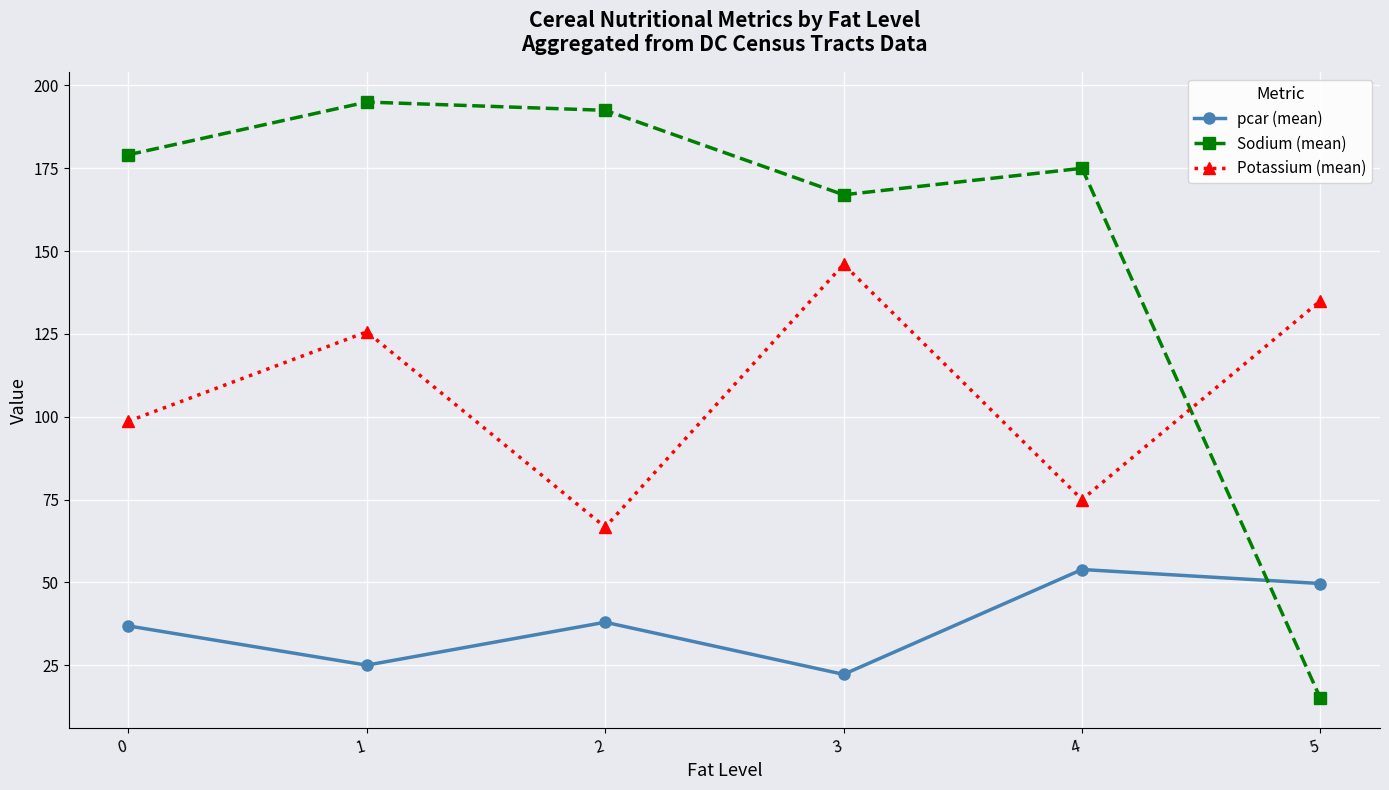

Which category has the highest value in the pcar (mean) series?

4